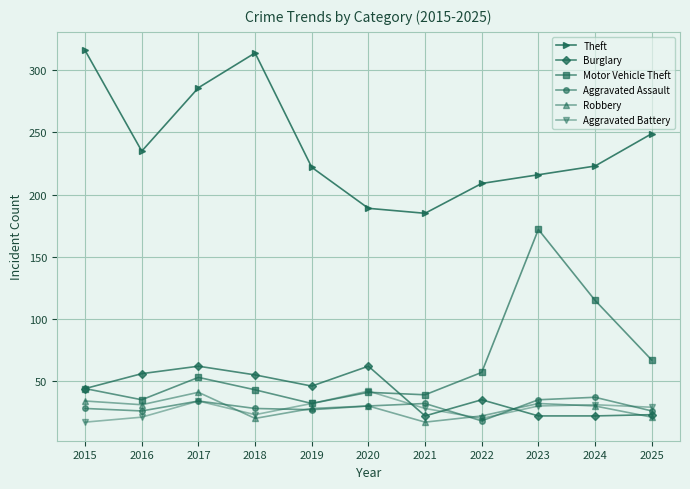

What is the minimum value for Robbery?

17